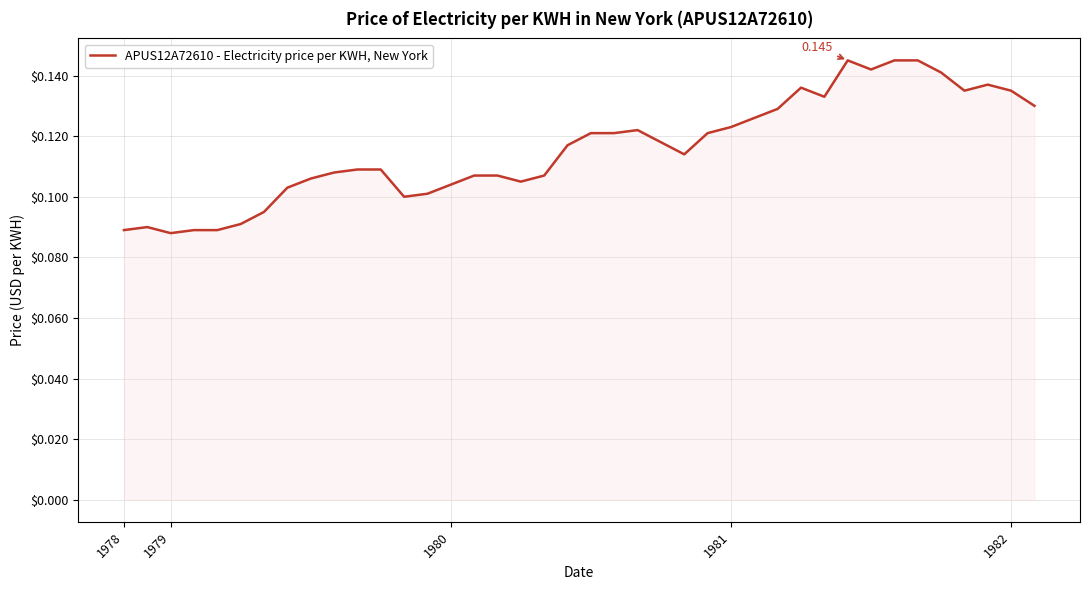

What is the difference between the second highest and minimum values?

0.1